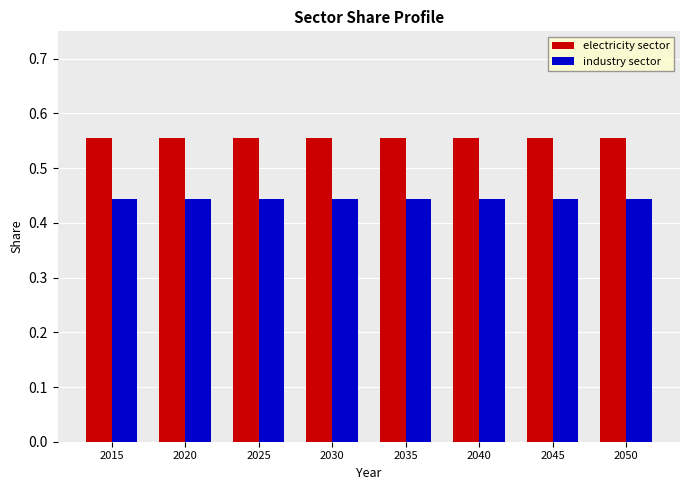

Is it true that industry sector equals 0.8 at 2015?

False